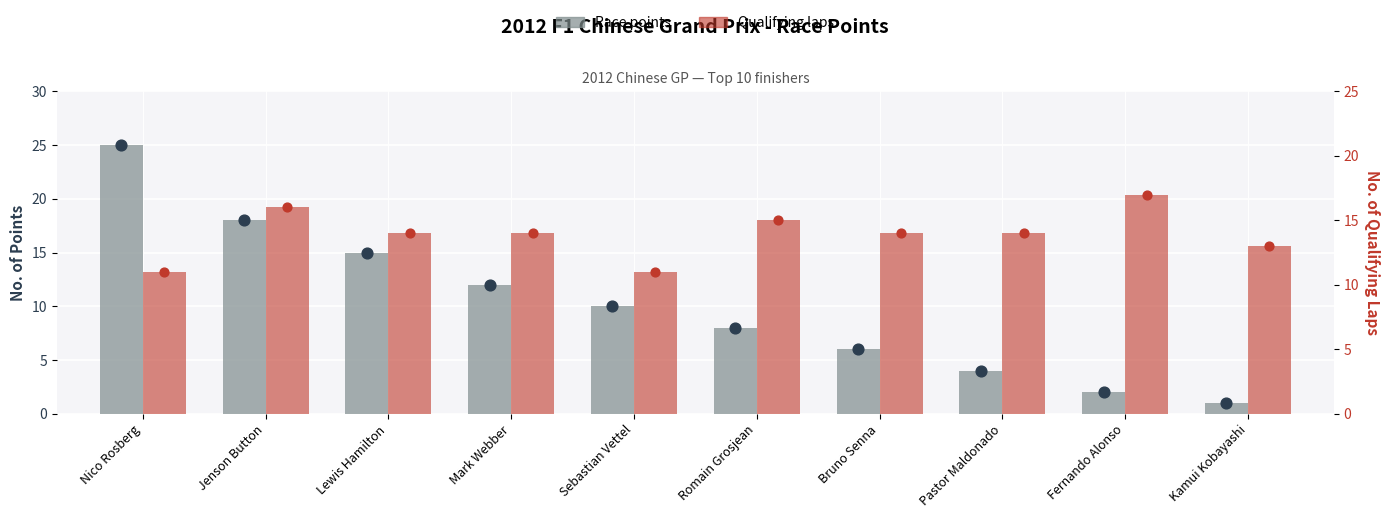

Which series has the largest Y range (max minus min)?

Points (race finish)